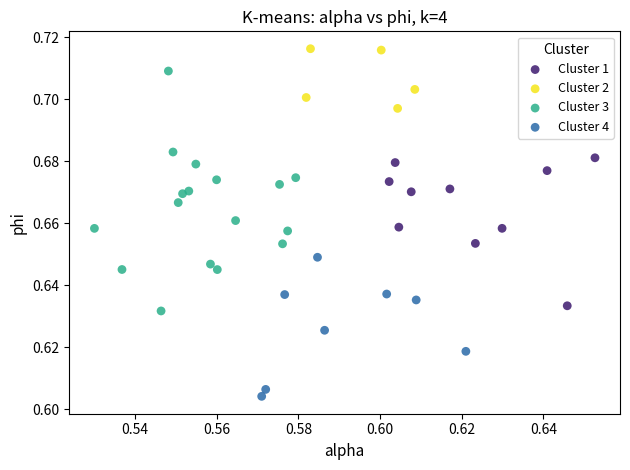

Which series has the largest Y range (max minus min)?

Cluster 3